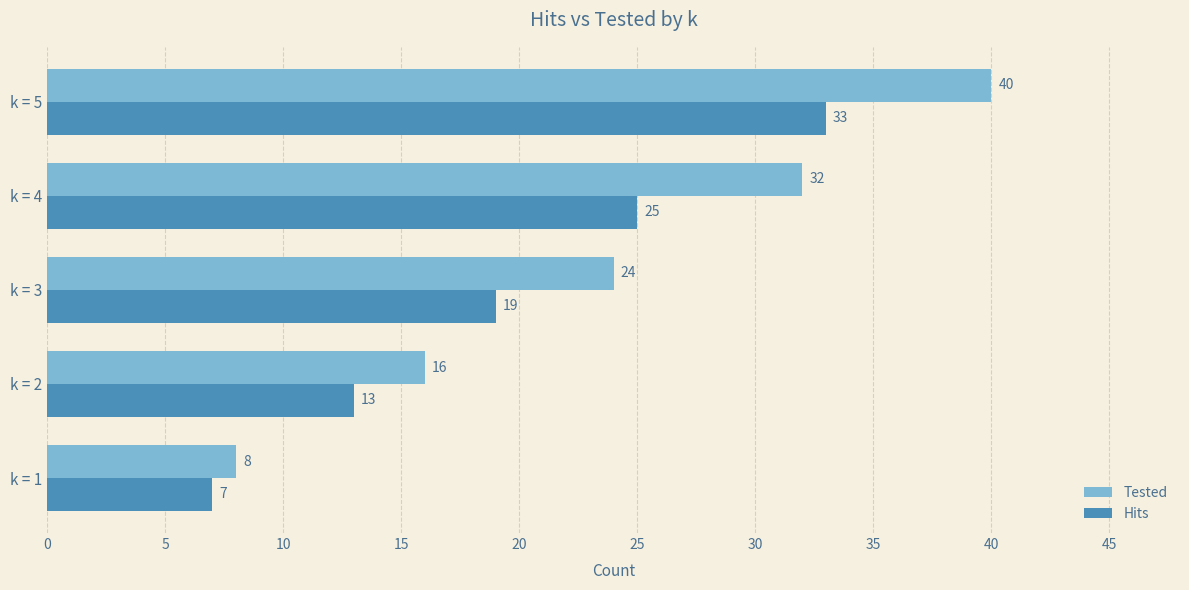

Where is Tested nearest to the value 24?

k = 3